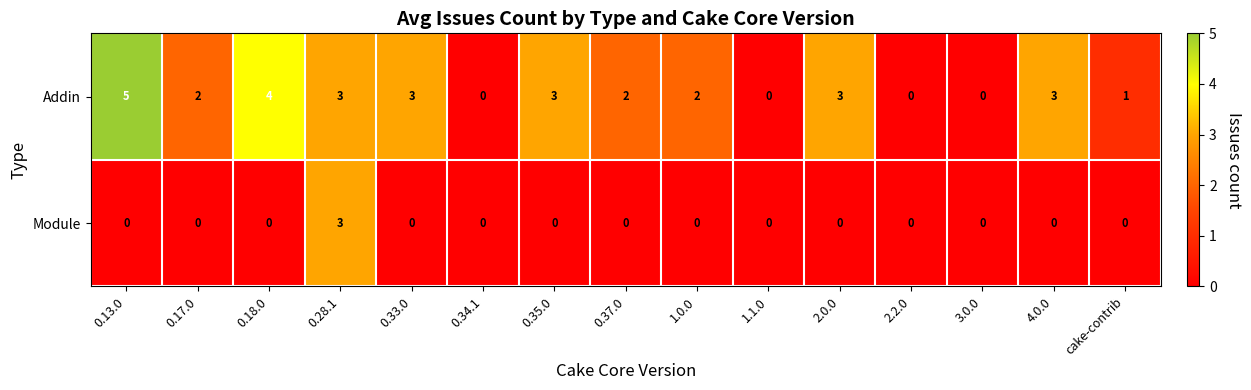

What is the difference between the maximum and second lowest values in the Addin series?

5